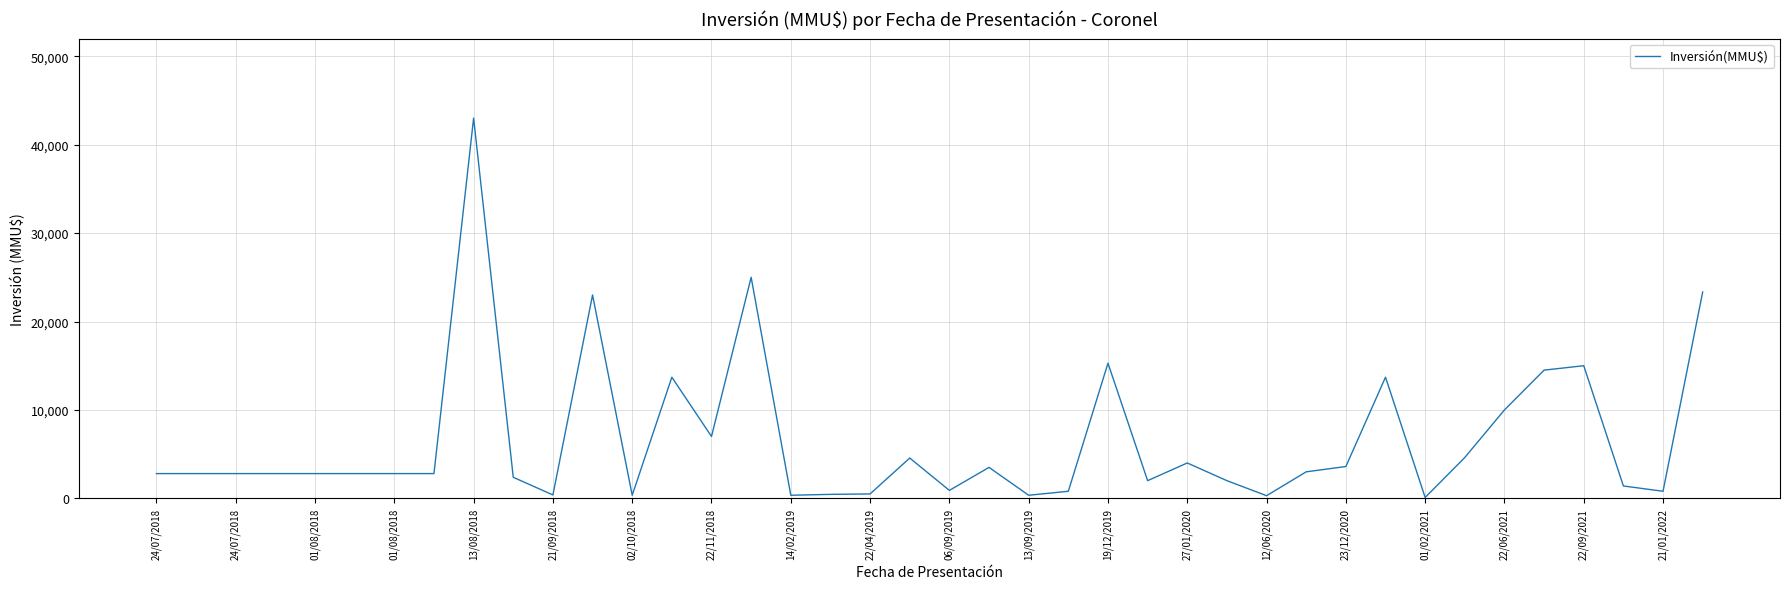

What is the greatest value displayed?

43000